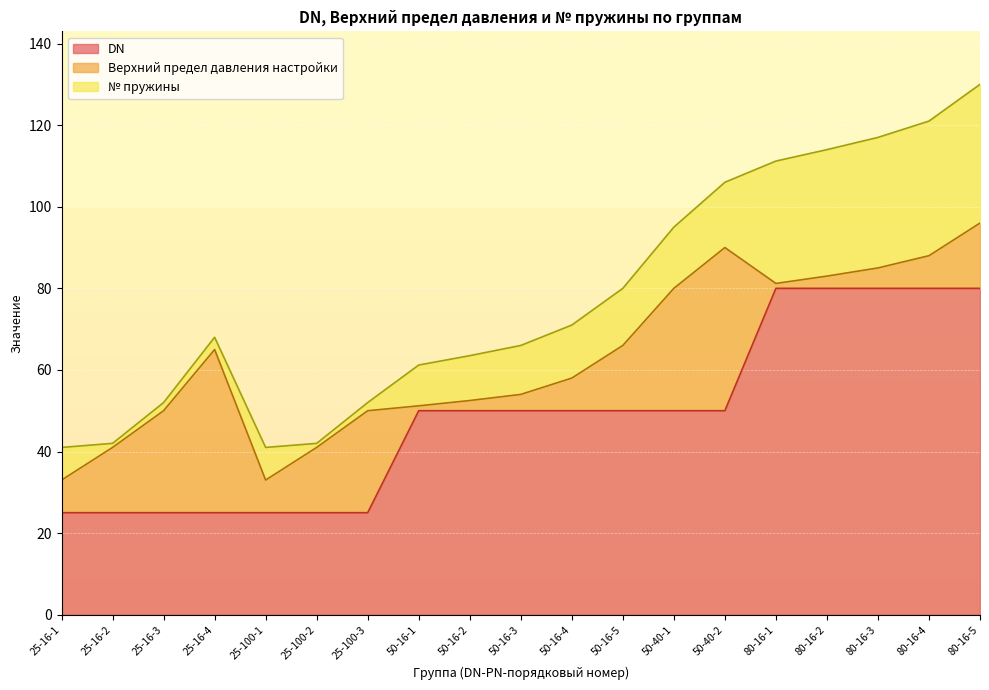

Where is the first local minimum for Верхний предел давления настройки?

25-100-1